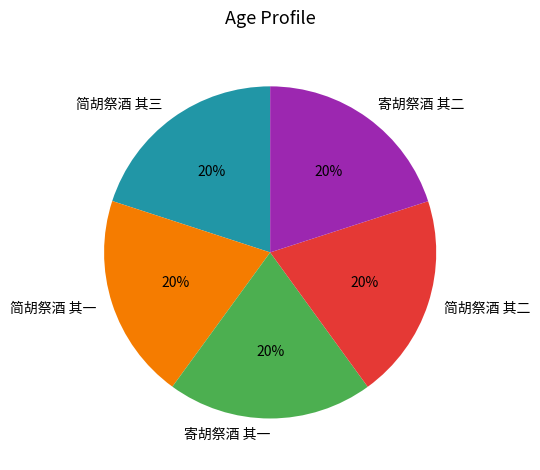

Count the number of slices in the pie.

5